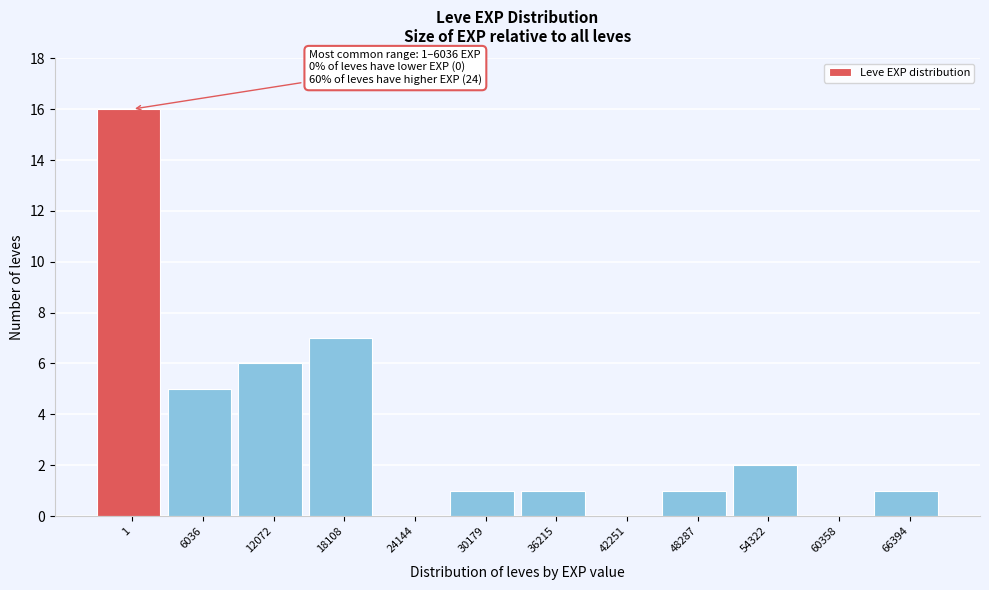

Reading right to left, what are all the values shown in this chart?

66394=1	60358=0	54322=2	48287=1	42251=0	36215=1	30179=1	24144=0	18108=7	12072=6	6036=5	1=16